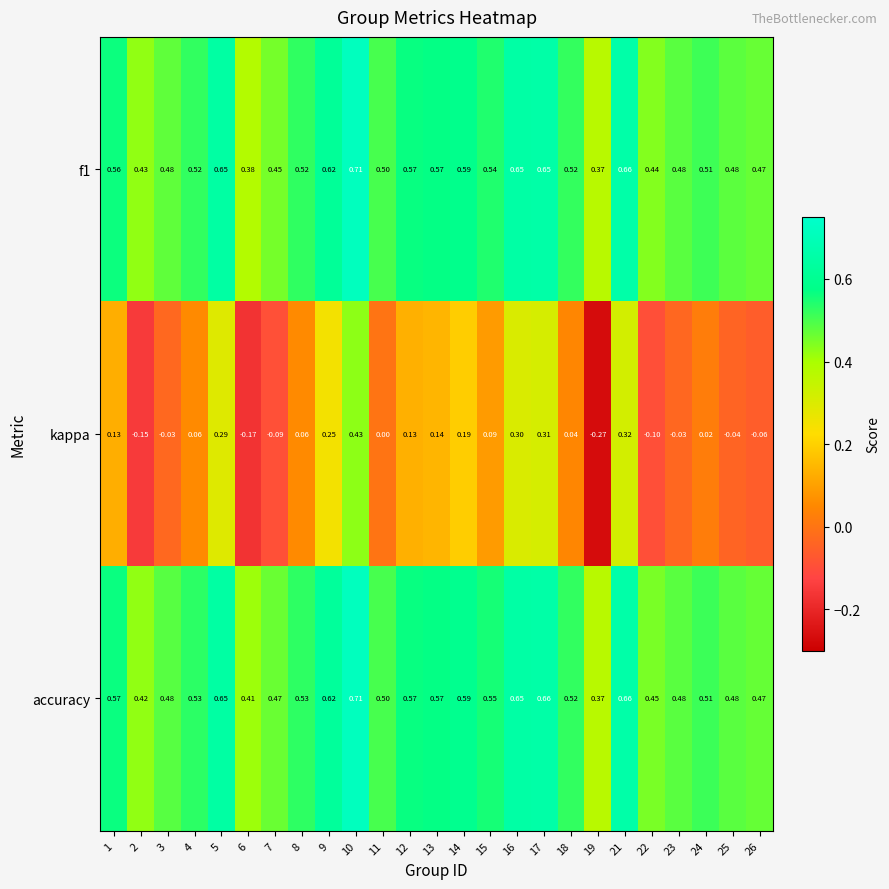

Is the value of kappa at 1 greater than the value of accuracy at 22?

No